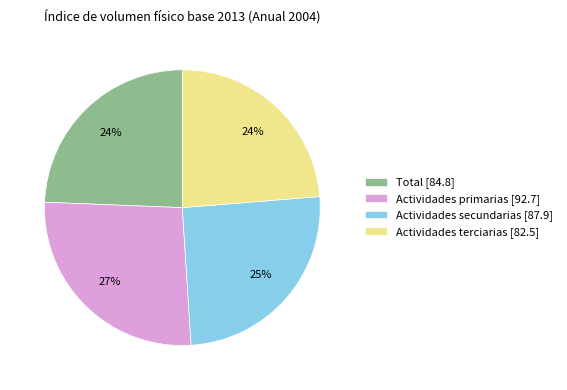

The Actividades terciarias slice represents 24% of the pie. True or false?

True